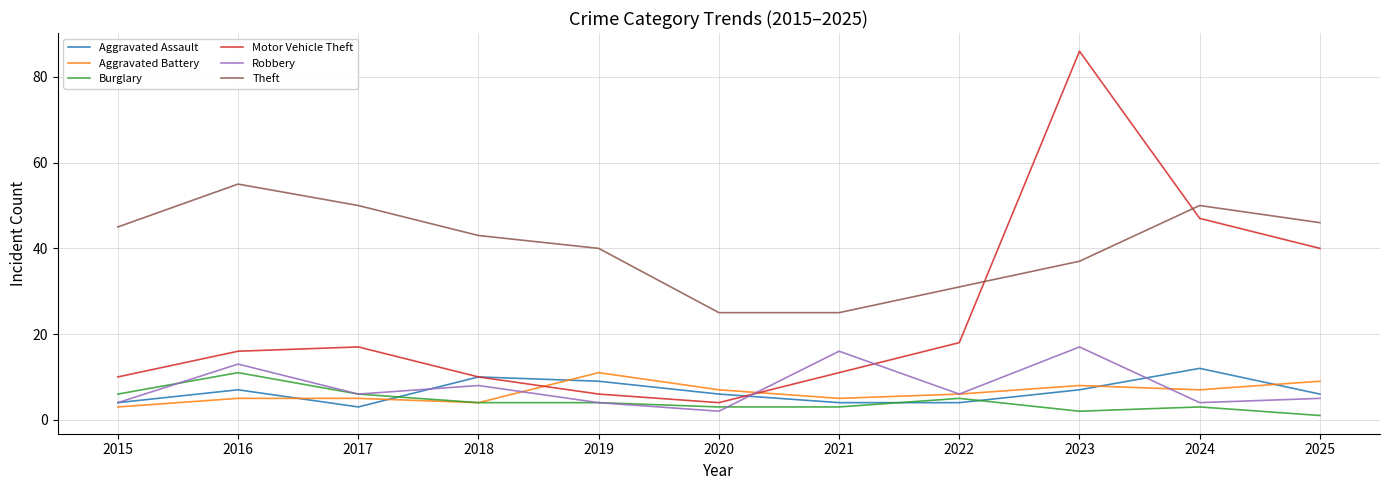

Which label corresponds to the smallest value in the chart?

2025